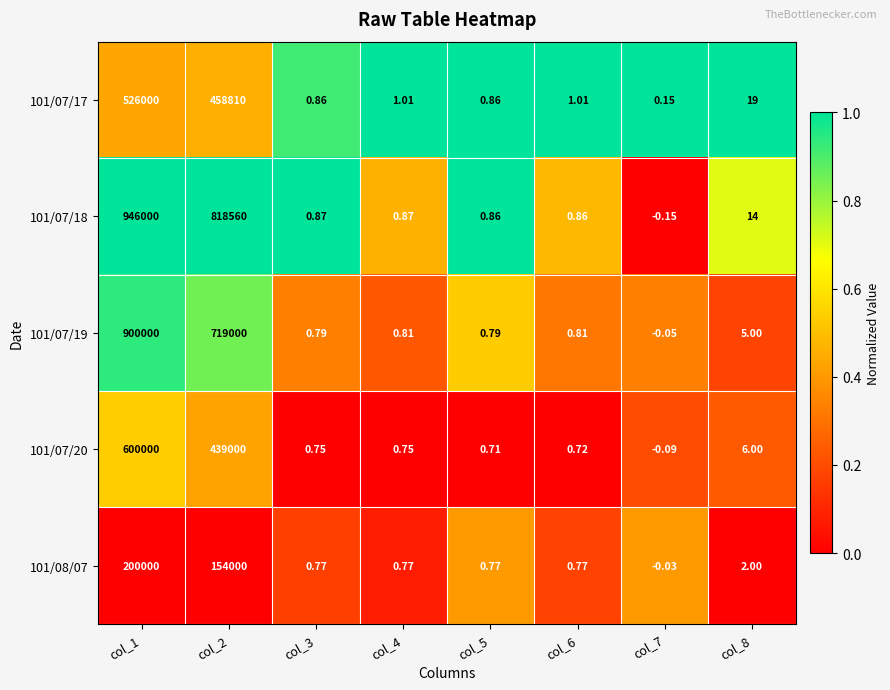

What is the spread (max minus min) of values at col_2?

664560.0